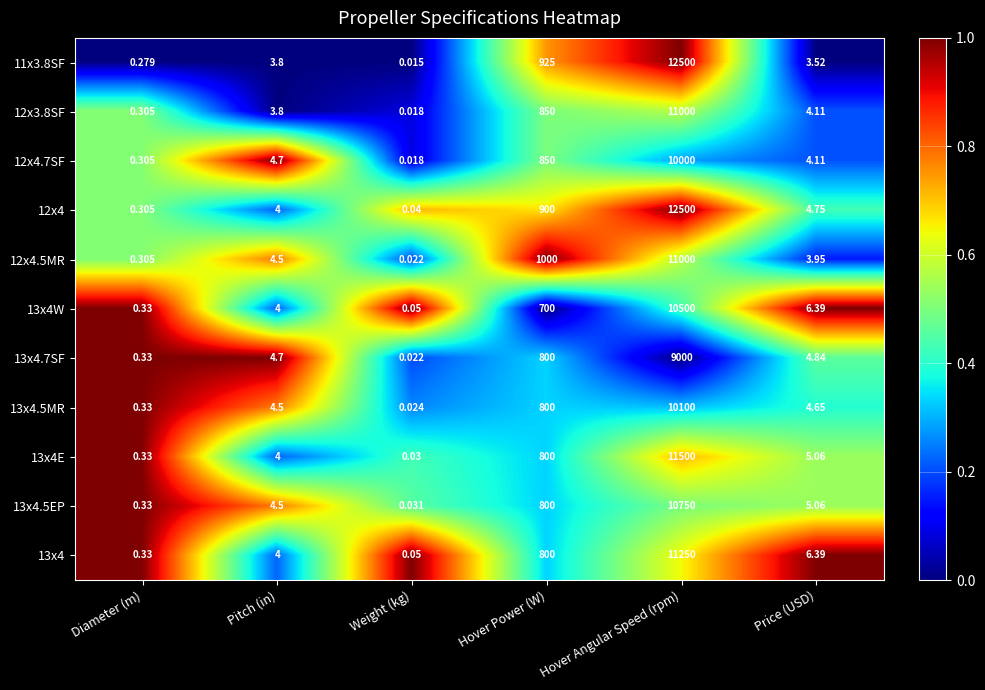

Where is 12x4.7SF nearest to the value 5000?

Hover Power (W)